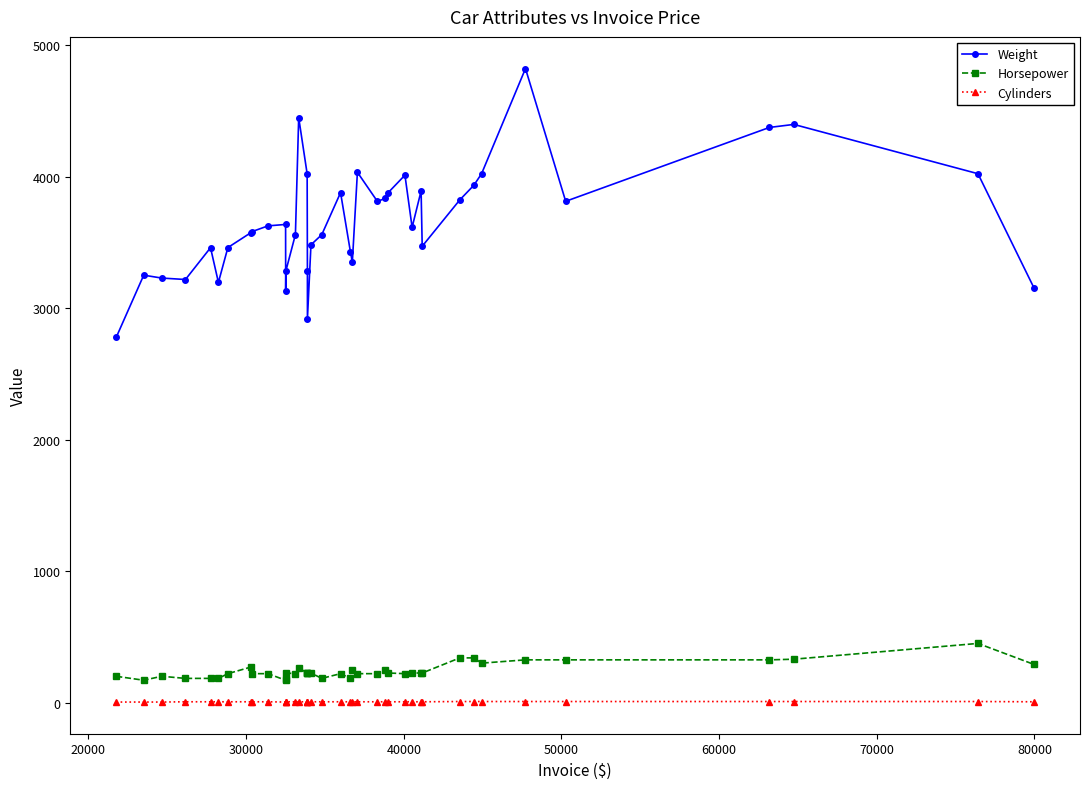

Which series has the largest range (max minus min)?

Weight